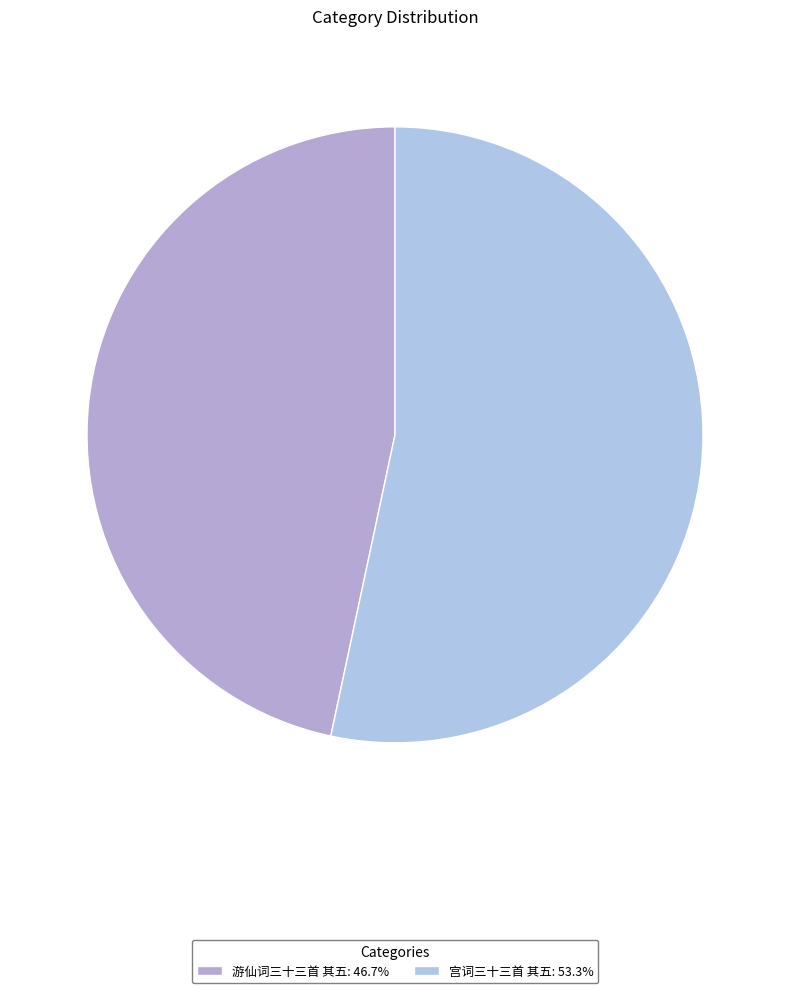

Which slice is the largest?

宫词三十三首 其五